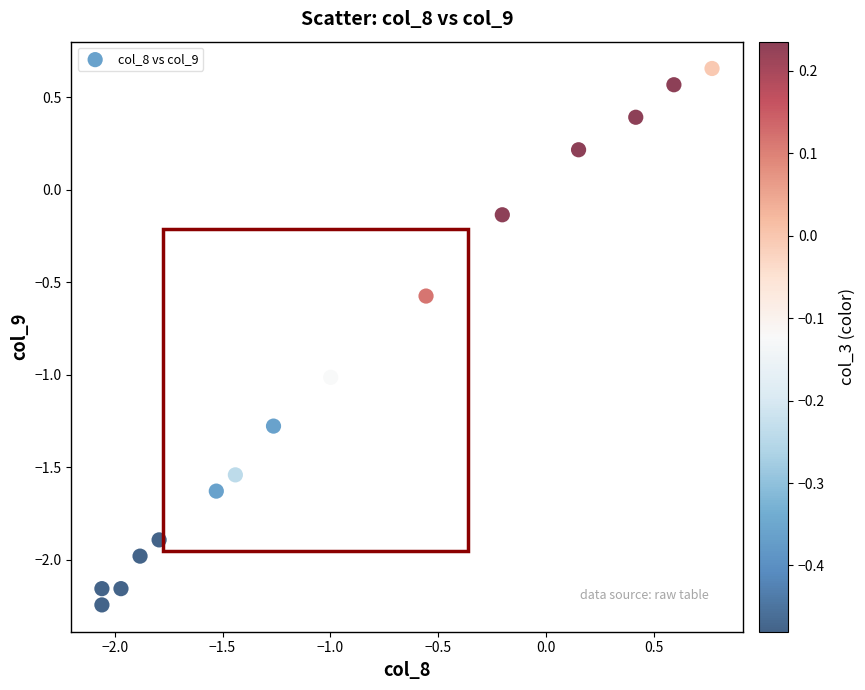

What is the range of X values (max minus min)?

2.8